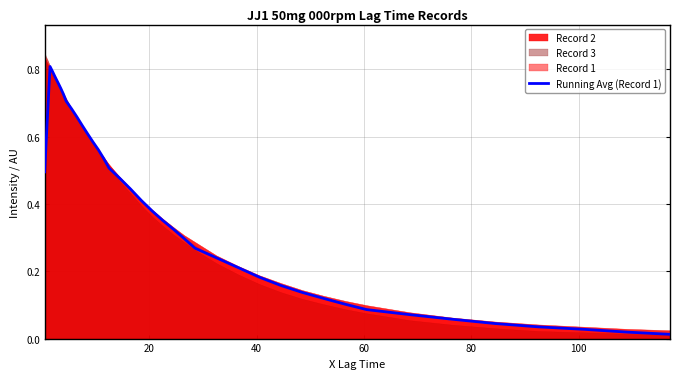

What is the label of the 20th point from the right?

20